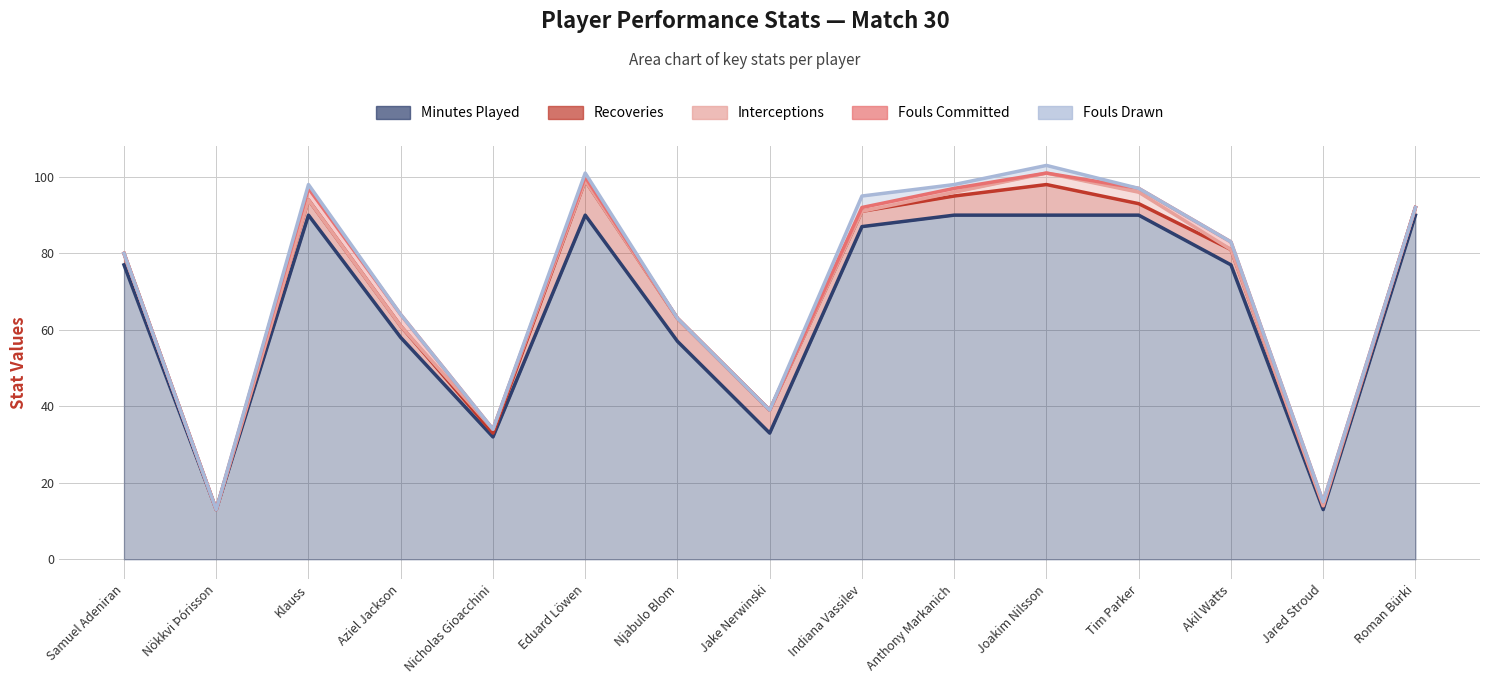

List the series in order of their peak value, highest first.

Minutes Played, Recoveries, Interceptions, Fouls Committed, Fouls Drawn